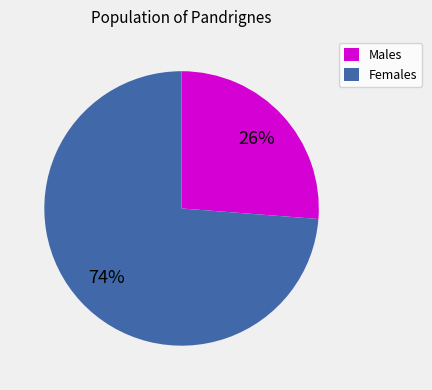

Does any single category account for the majority?

Yes